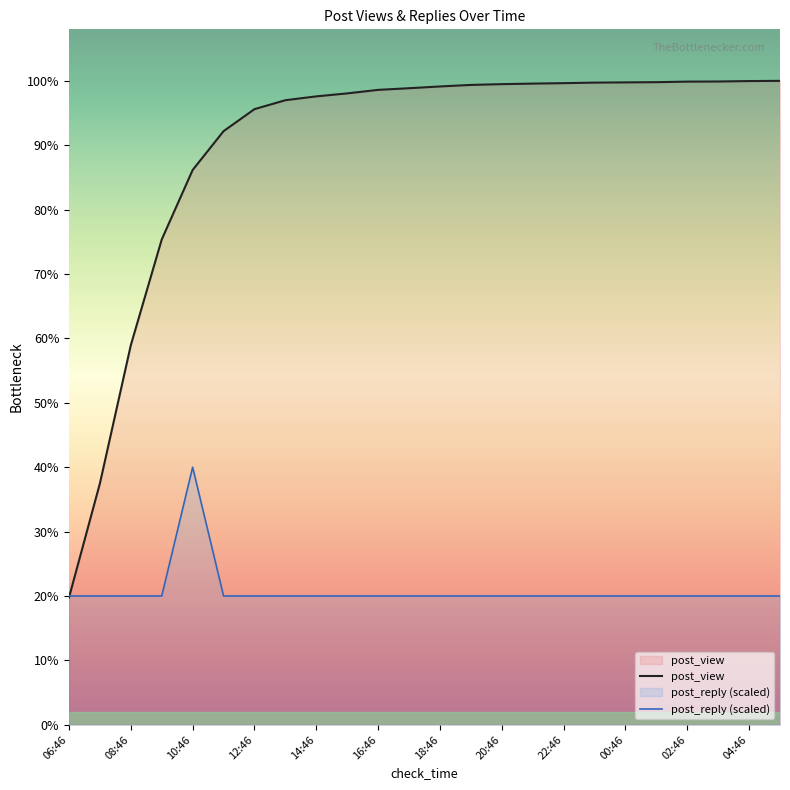

Reading right to left, transcribe all the data shown in this chart.

post_view: 5850	5848	5844	5843	5838	5836	5834	5829	5825	5820	5813	5799	5783	5768	5736	5709	5674	5593	5393	5040	4409	3449	2193	1156
post_reply (scaled): 1170	1170	1170	1170	1170	1170	1170	1170	1170	1170	1170	1170	1170	1170	1170	1170	1170	1170	1170	2340	1170	1170	1170	1170